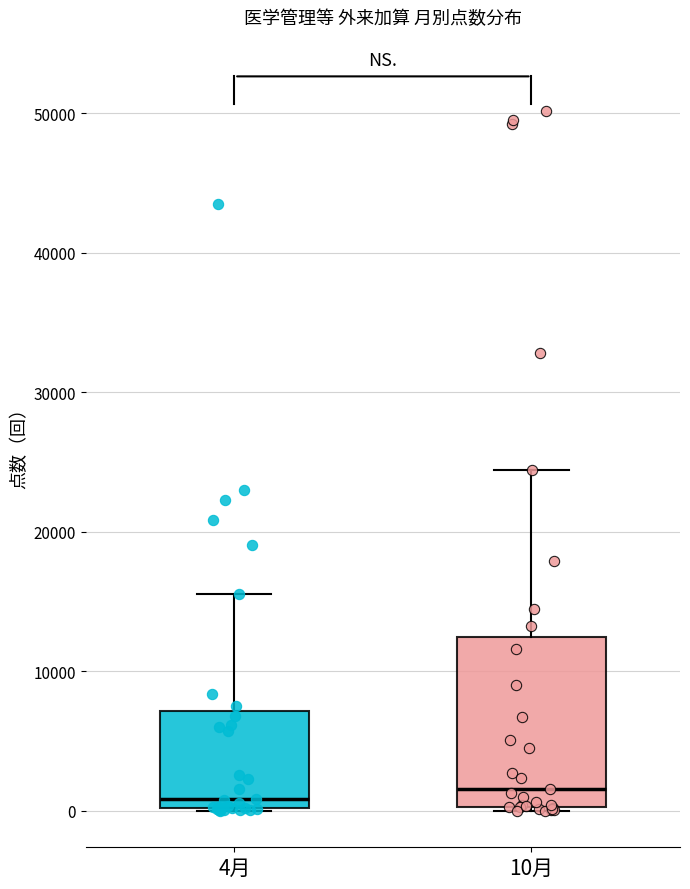

Reading left to right, read every box against the y-axis: the position of its median line, the range the box covers, and the ends of its whiskers. The values are not printed on the chart, so give them approximately, as read against the axis.

4月: median 1000, box 0 to 7000, whiskers 0 to 16000
10月: median 2000, box 0 to 12000, whiskers 0 to 24000